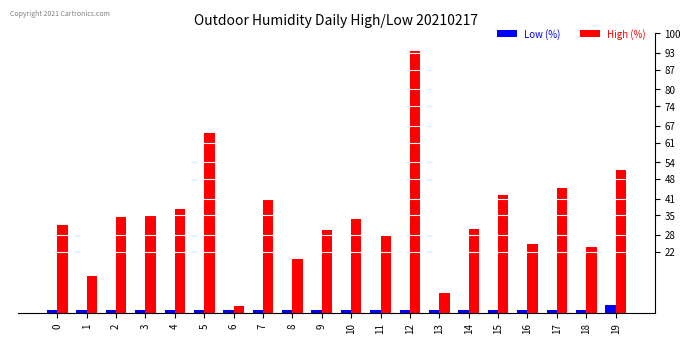

How many bars are there in total?

40